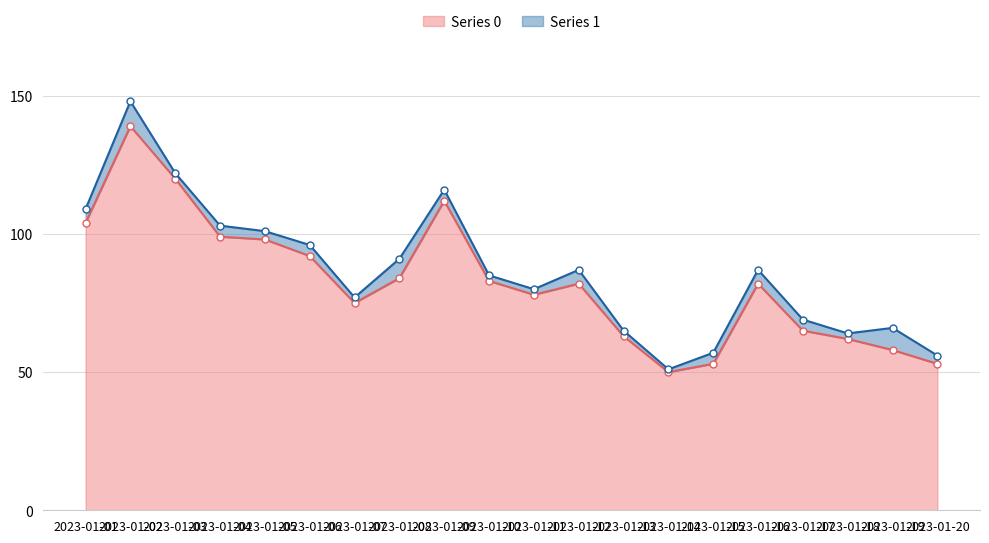

Reading right to left, list all the values displayed in this chart.

53	58	62	65	82	53	50	63	82	78	83	112	84	75	92	98	99	120	139	104